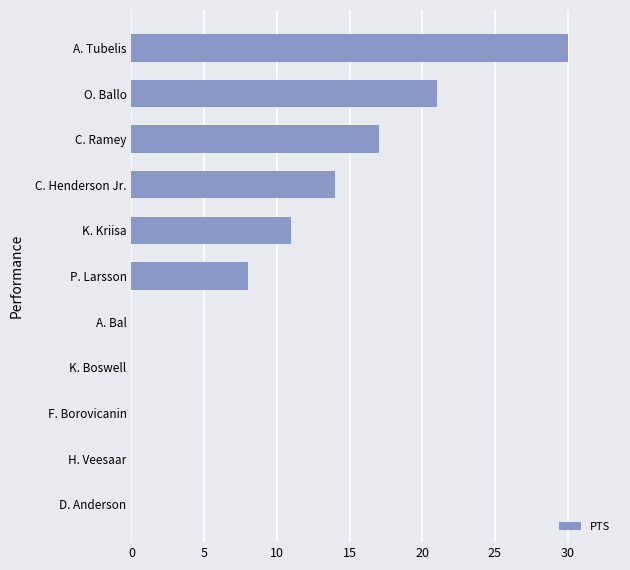

What value does the data have at O. Ballo, to the nearest 5?

20